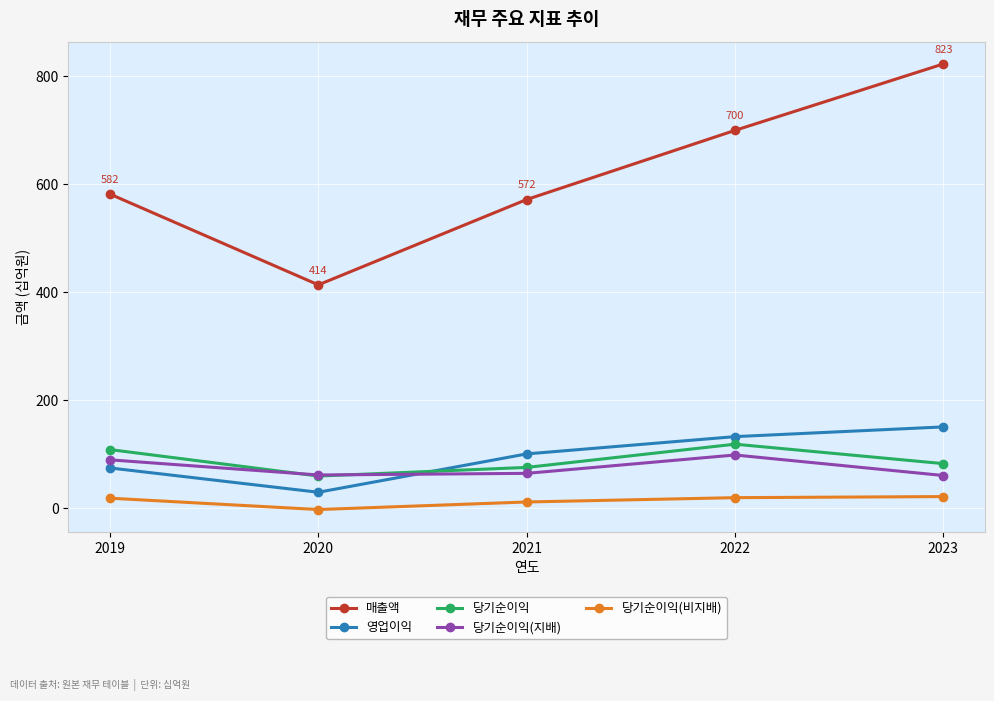

What is the smallest value displayed?

-2